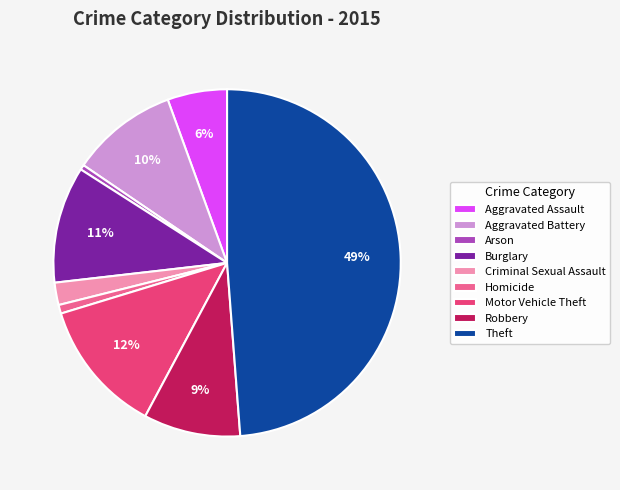

Which category has the biggest portion of the pie?

Theft